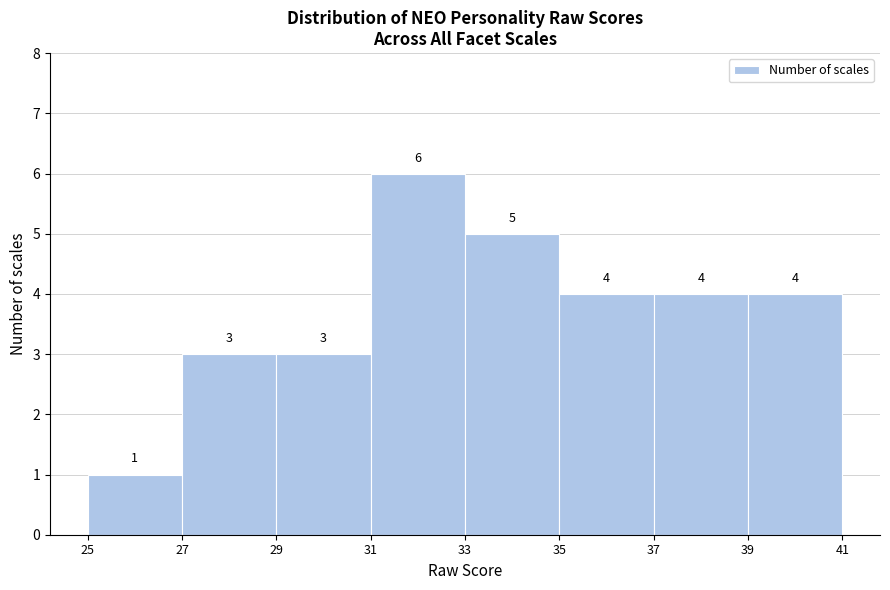

Over which range of the x-axis is the bar tallest?

31 to 33